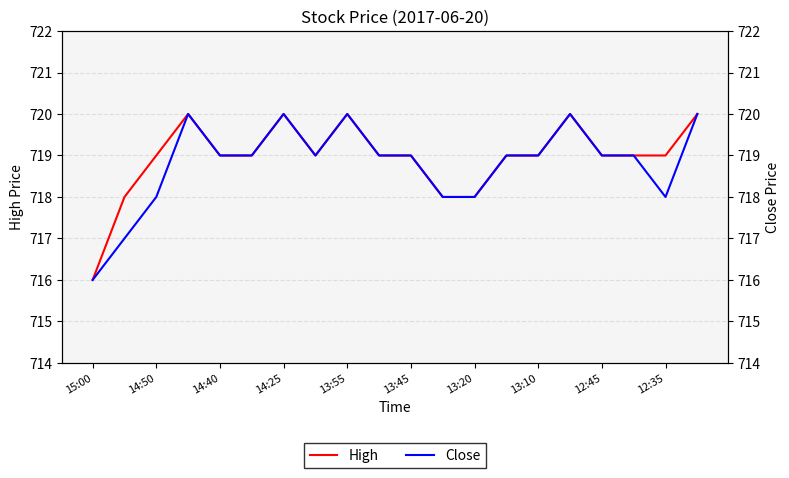

Which series has the widest spread of values?

High